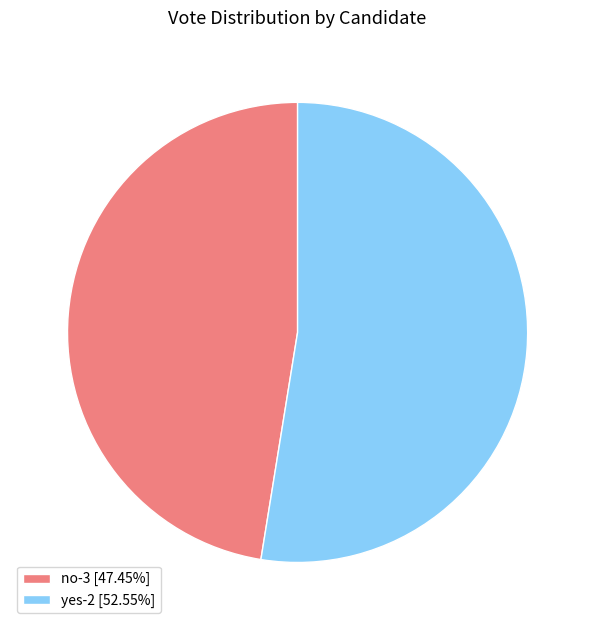

Does yes-2 [52.55%] account for over 50% of the chart?

Yes